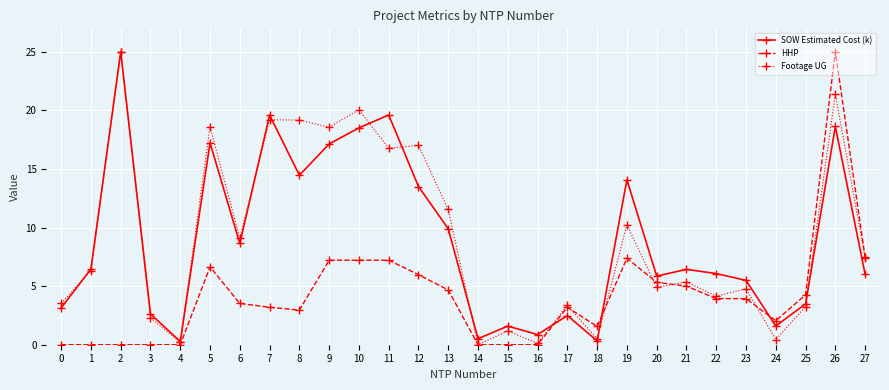

What is the value of the Footage UG point at the 28th from the left?

7.4